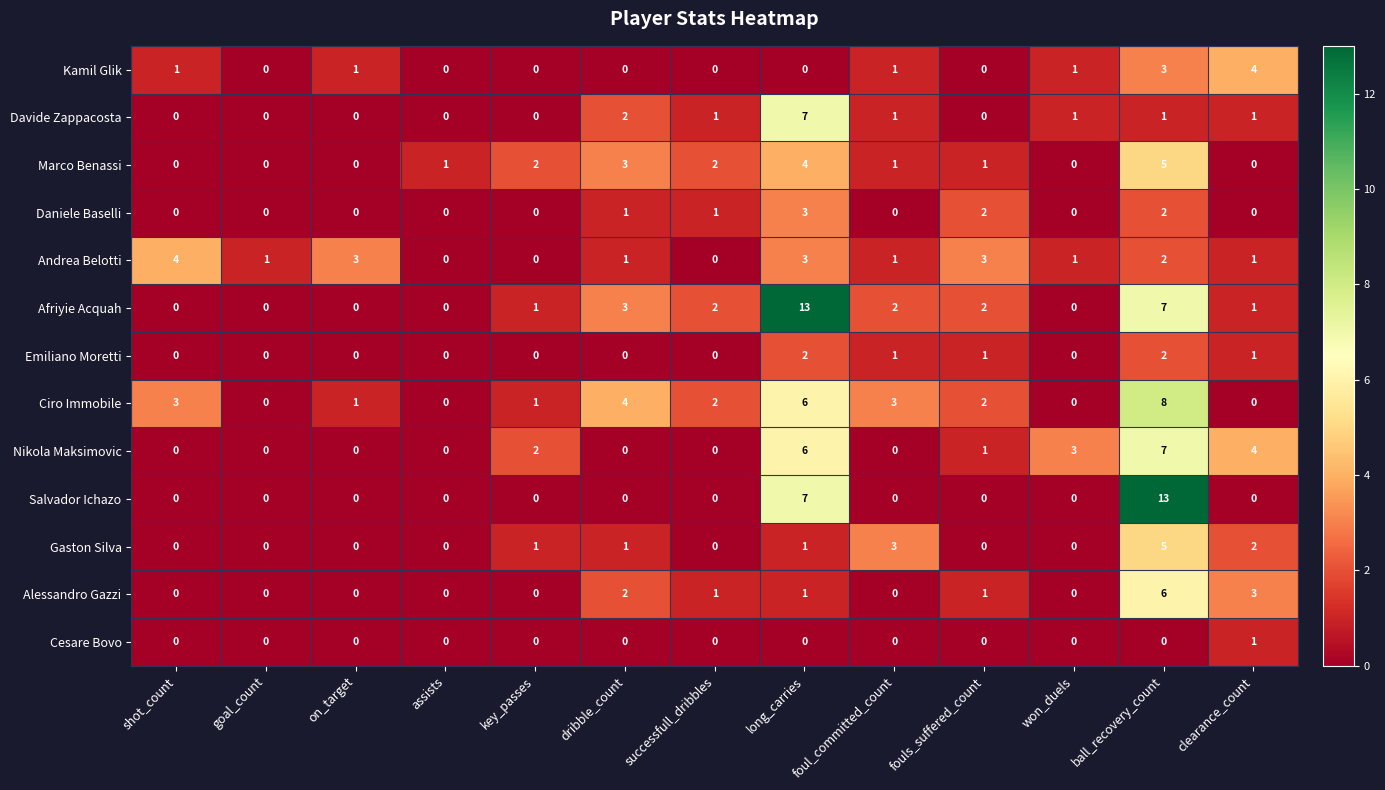

What is the maximum value shown in the chart?

13